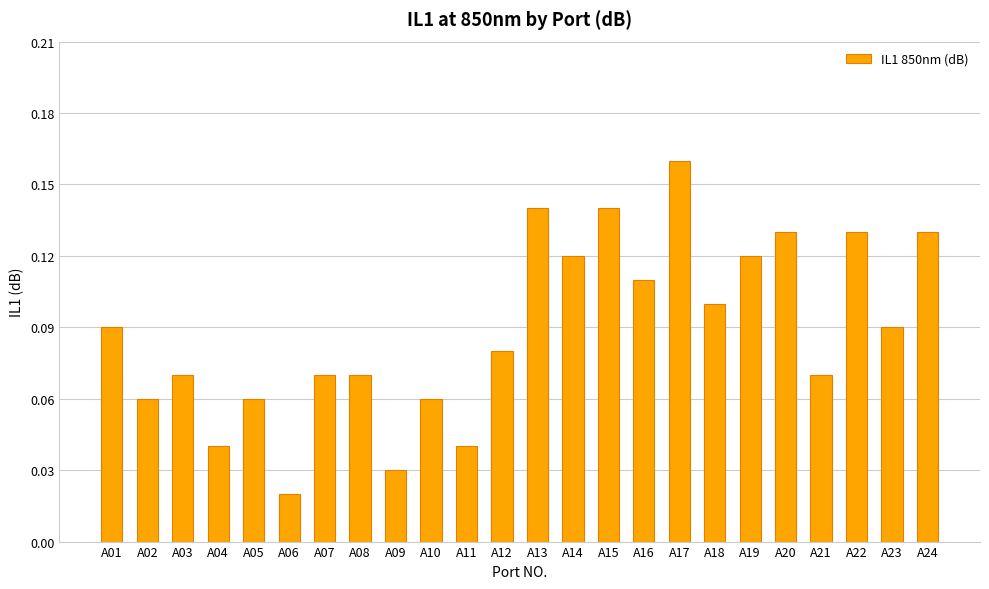

The chart shows a value of 0.1 at A03. True or false?

True